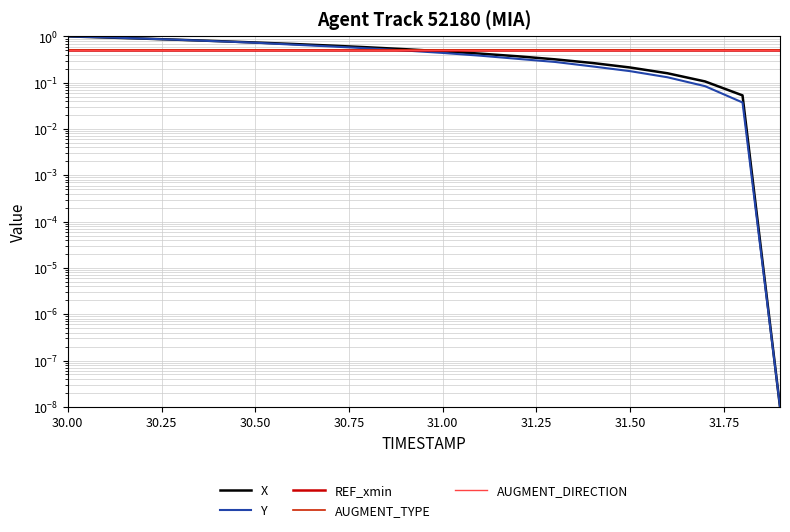

Is it true that X equals 0.0 at 17?

False